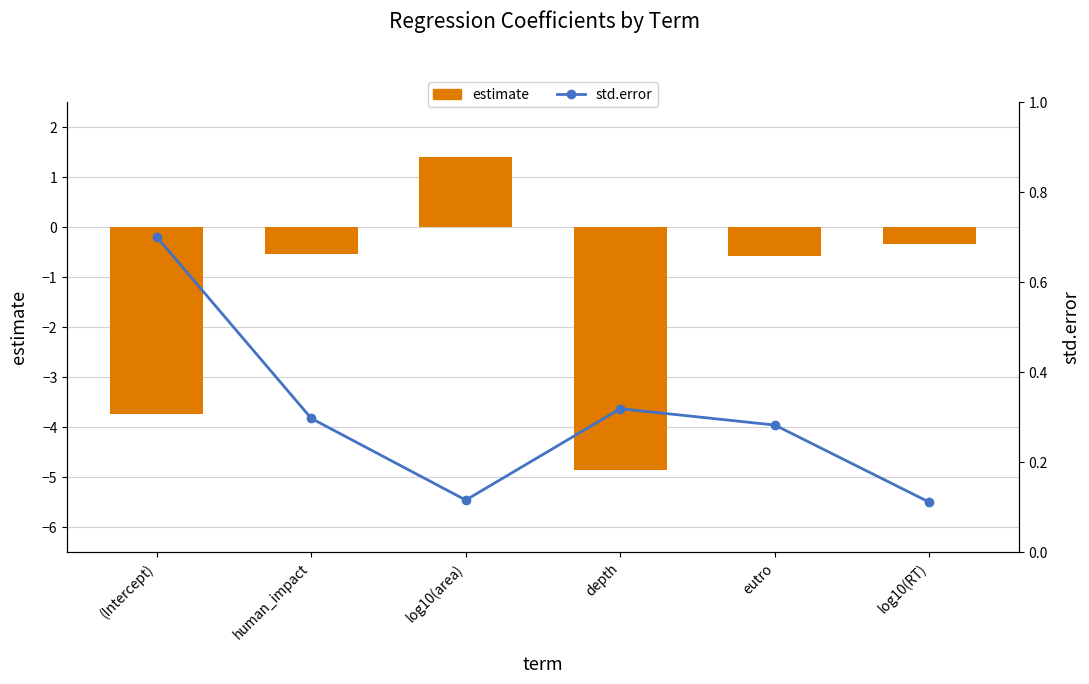

Reading left to right, what are all the values shown in this chart?

estimate: (Intercept)=-3.7	human_impact=-0.5	log10(area)=1.4	depth=-4.9	eutro=-0.6	log10(RT)=-0.3
std.error: (Intercept)=0.7	human_impact=0.3	log10(area)=0.1	depth=0.3	eutro=0.3	log10(RT)=0.1